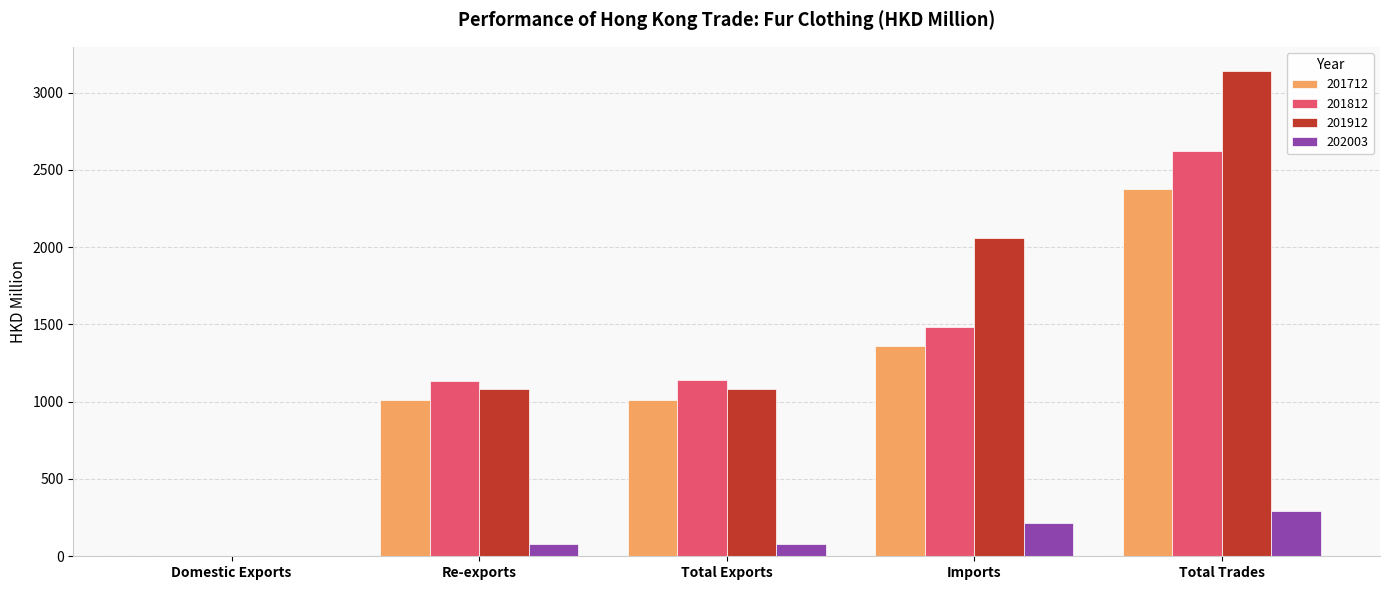

What is the maximum value for 201812?

2621.9